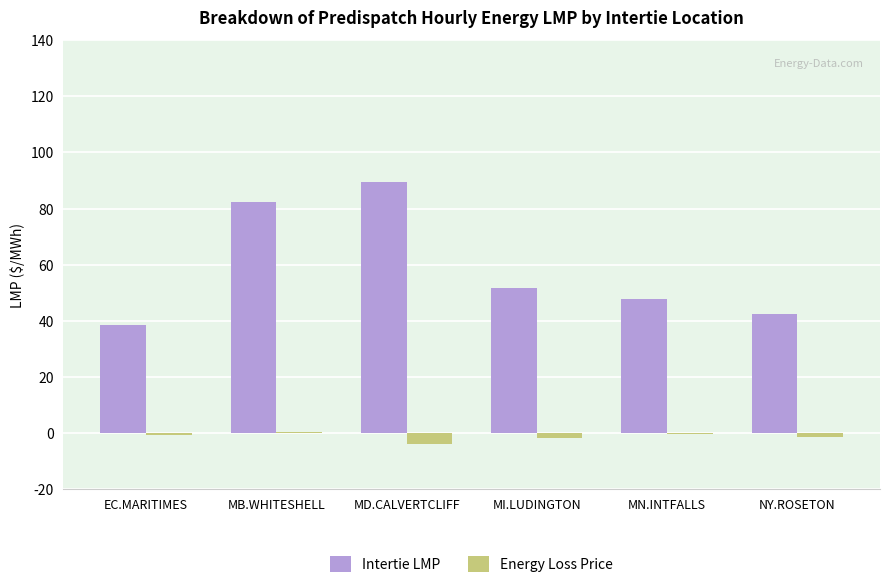

Which series has the largest total across all categories?

Intertie LMP